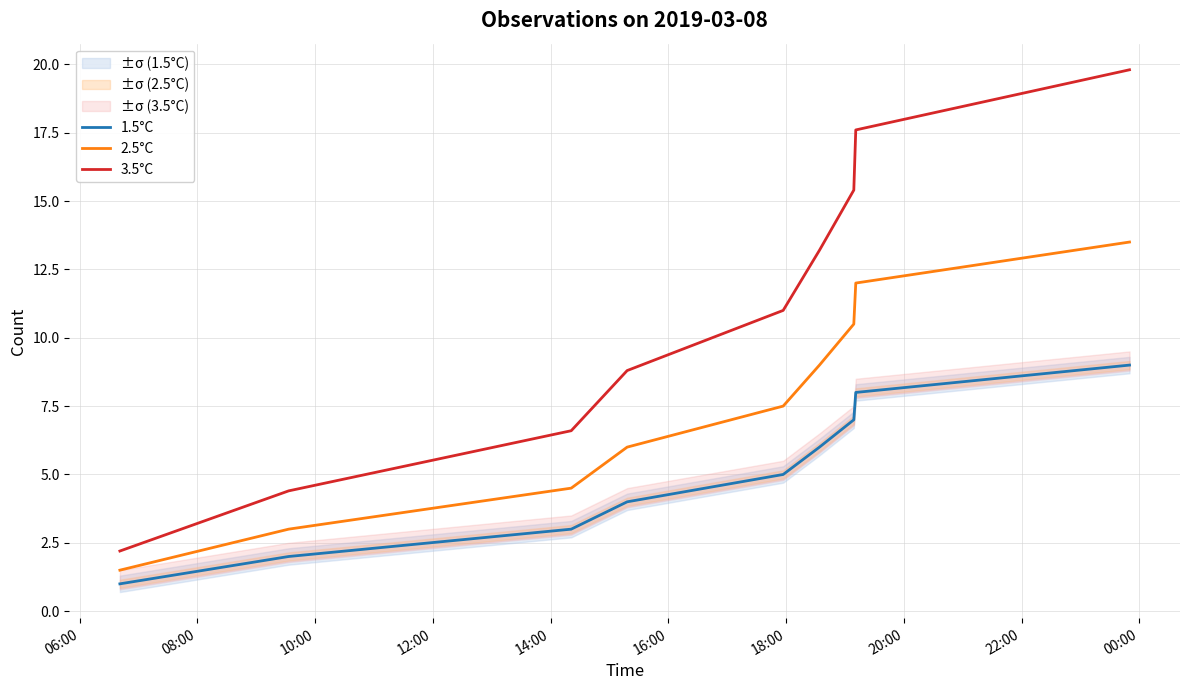

What is the minimum value for 3.5°C?

2.2